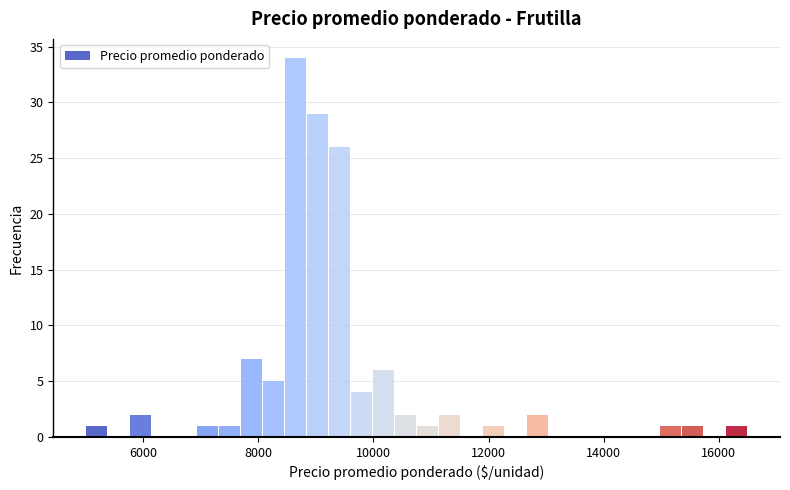

Around what value on the x-axis is the tallest bar? Give the approximate position of its centre, as read against the axis.

8600